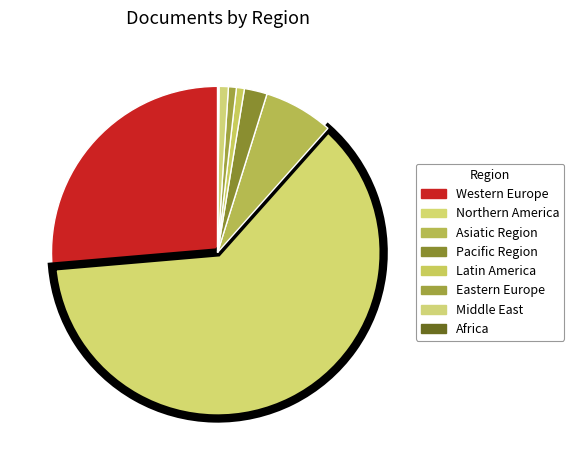

Rank the categories by value from lowest to highest.

Africa, Latin America, Eastern Europe, Middle East, Pacific Region, Asiatic Region, Western Europe, Northern America